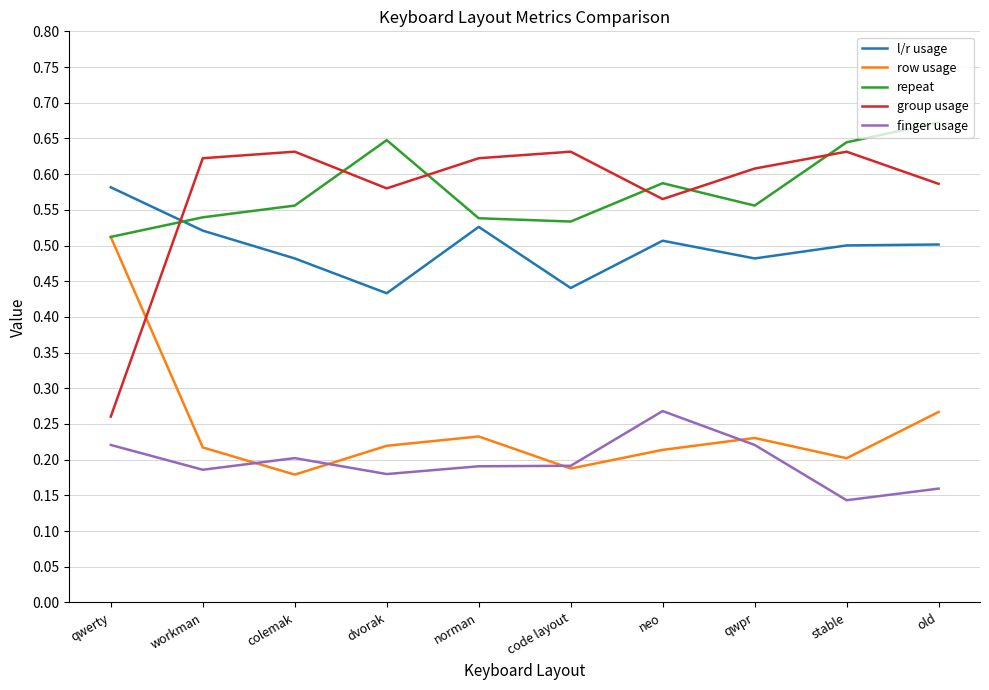

Rank the series by their maximum value, from lowest to highest.

finger usage, row usage, l/r usage, group usage, repeat